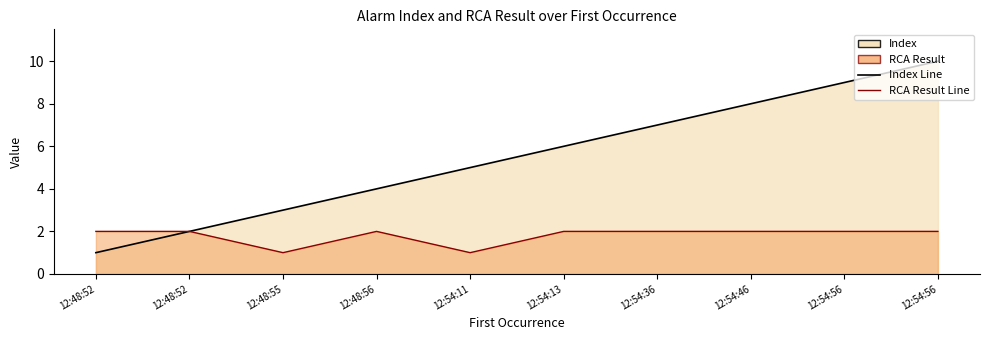

Between 12:54:13 and 12:54:36, which is larger?

12:54:36